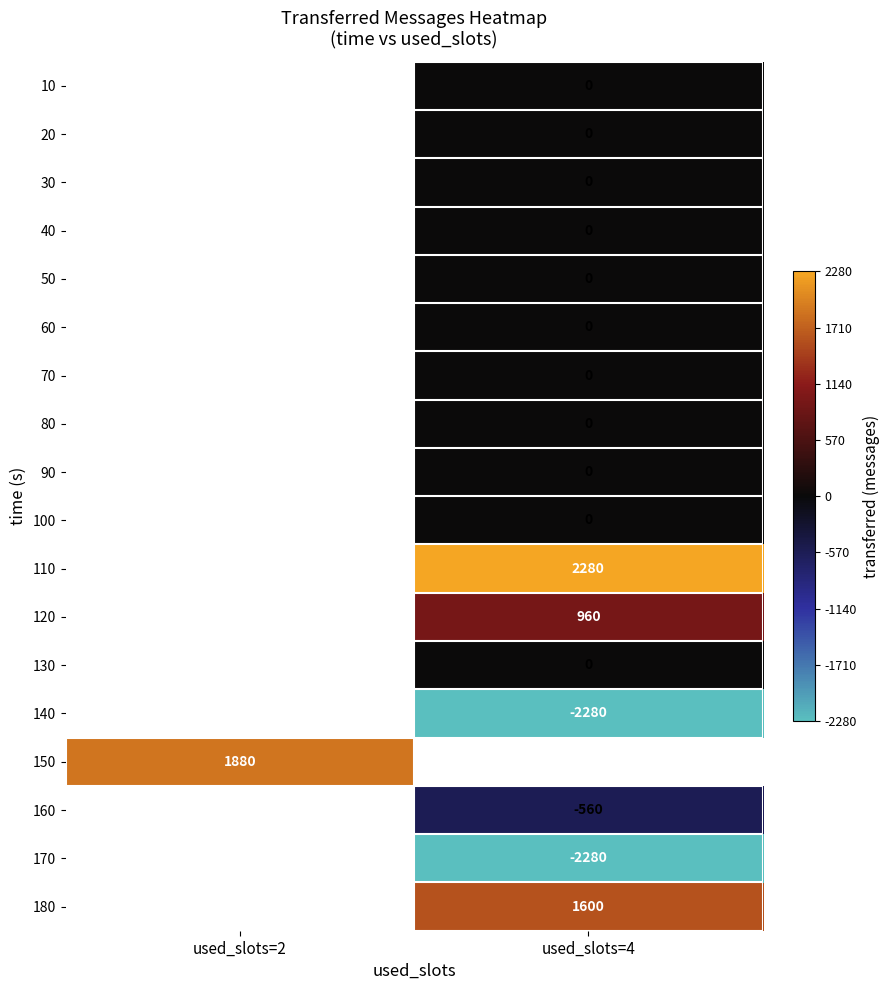

How many distinct data groups are displayed?

18